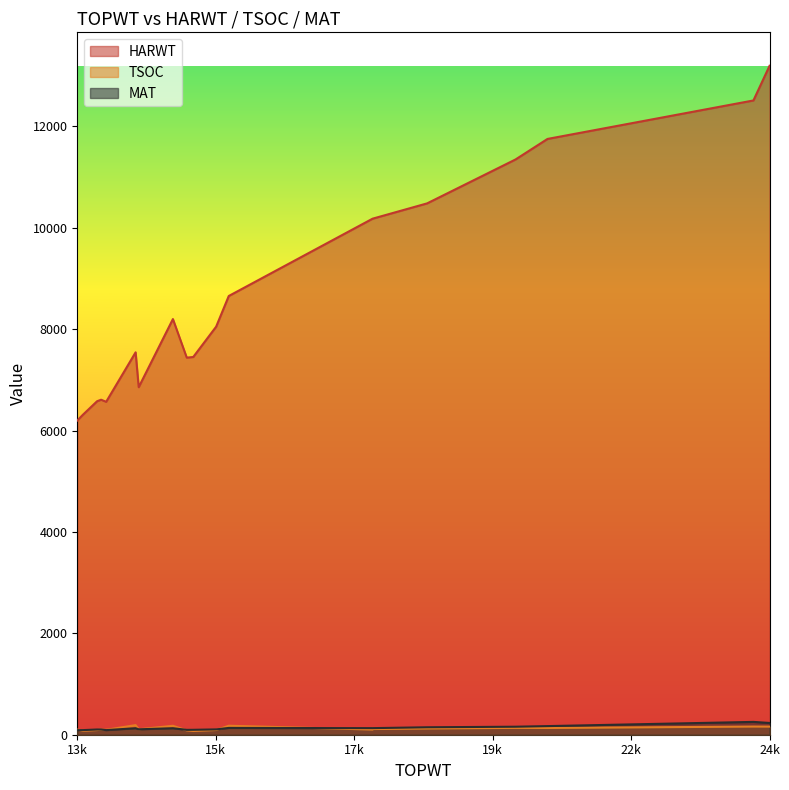

True or false: HARWT and TSOC intersect in this chart.

False